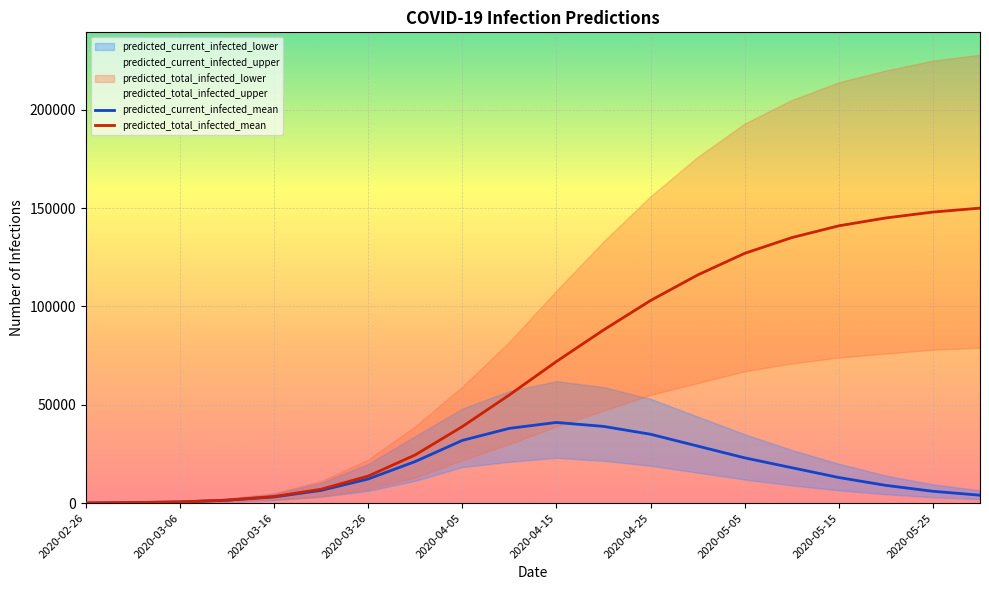

What is the spread (max minus min) of values at 2020-05-15?

207500